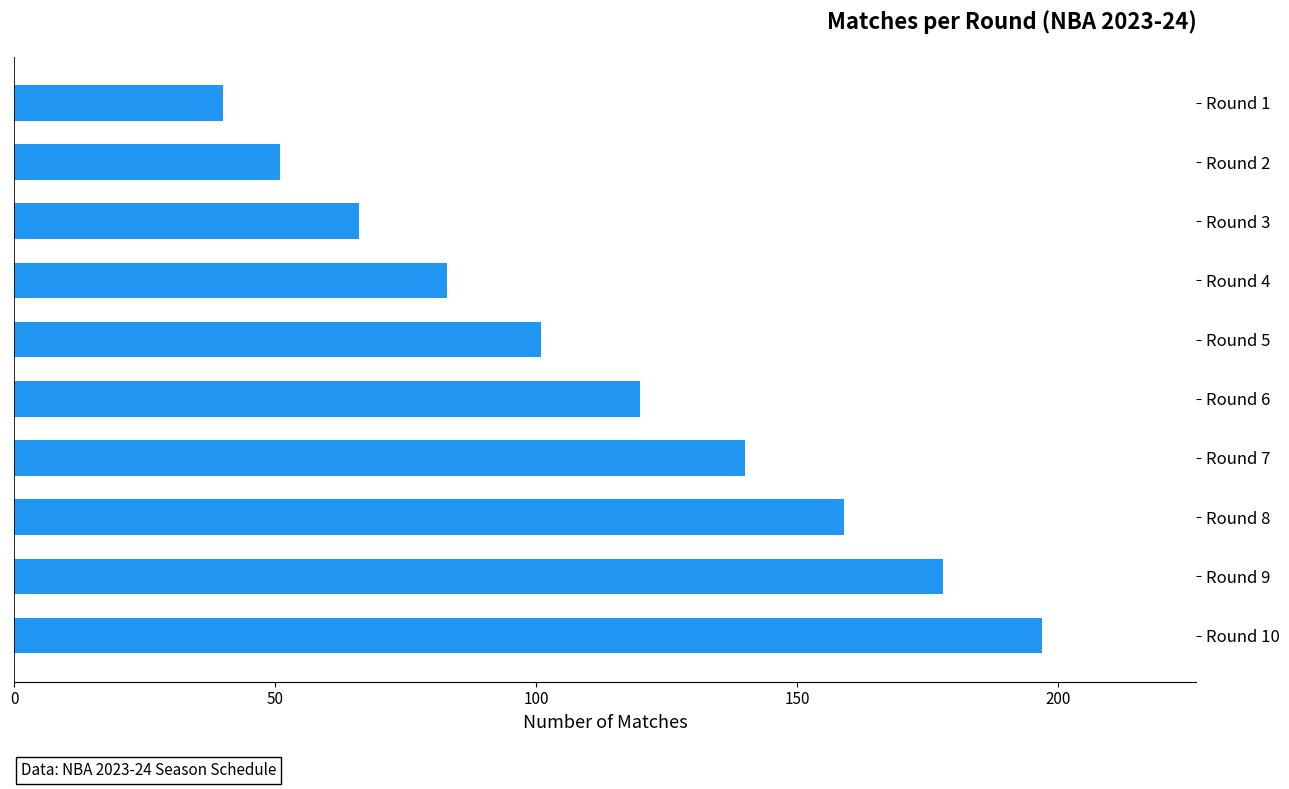

What is the difference between the maximum and minimum values?

157